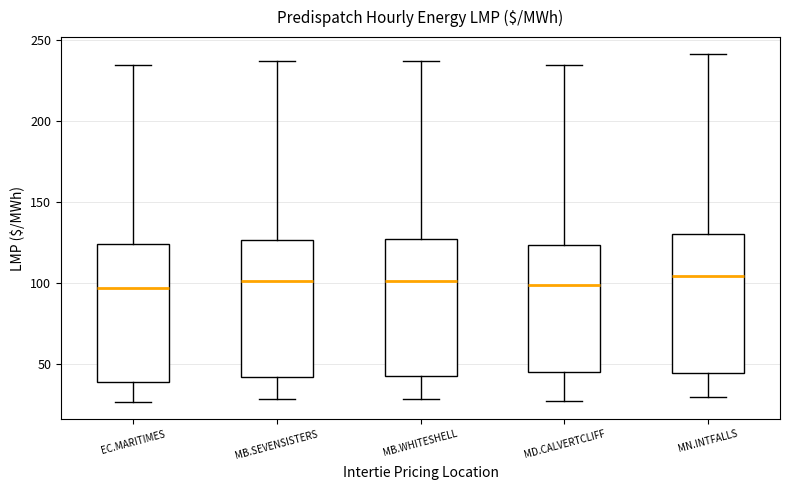

Reading left to right, transcribe this box plot: for each box, give where its median line is, the range the box spans, and where its two whiskers end, as read against the y-axis. The values are not printed on the chart, so give them approximately, as read against the axis.

EC.MARITIMES: median 95, box 40 to 125, whiskers 25 to 235
MB.SEVENSISTERS: median 100, box 40 to 125, whiskers 30 to 235
MB.WHITESHELL: median 100, box 45 to 125, whiskers 30 to 235
MD.CALVERTCLIFF: median 100, box 45 to 125, whiskers 25 to 235
MN.INTFALLS: median 105, box 45 to 130, whiskers 30 to 240